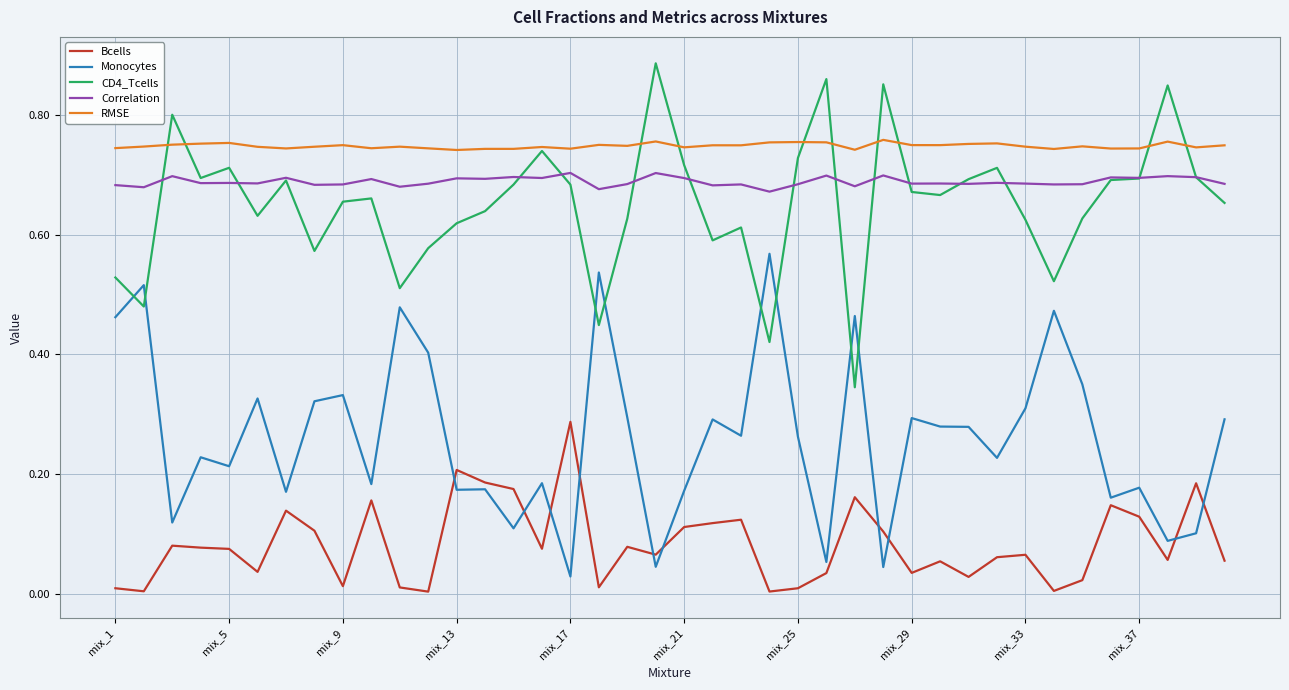

How many series are shown in this chart?

5